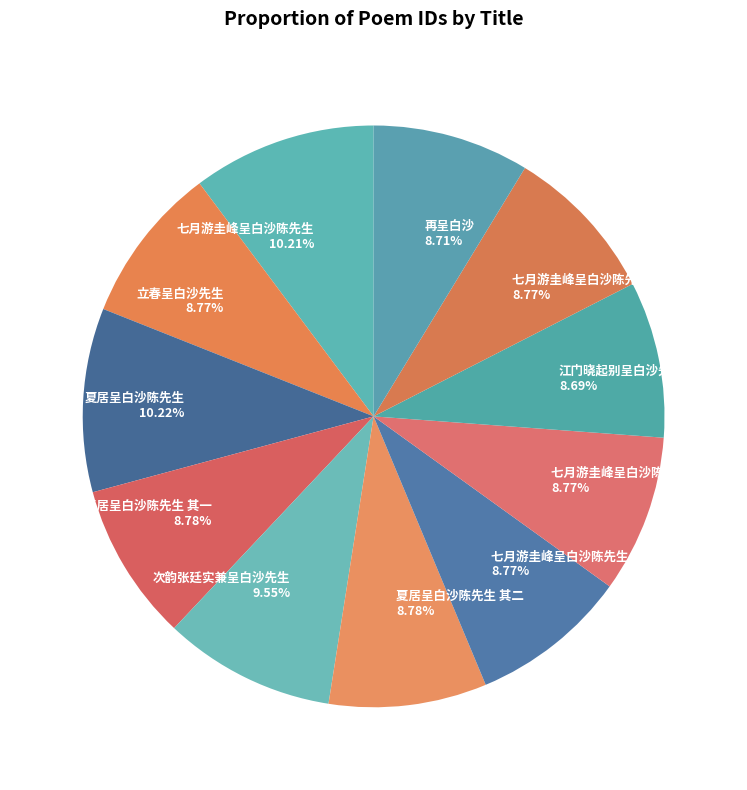

What is the ratio of the value at 七月游圭峰呈白沙陈先生 其二 to the value at 七月游圭峰呈白沙陈先生 其一?

1.0